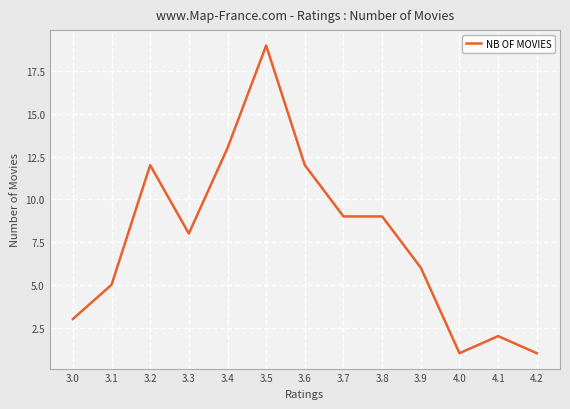

Does the chart have visible grid lines?

Yes